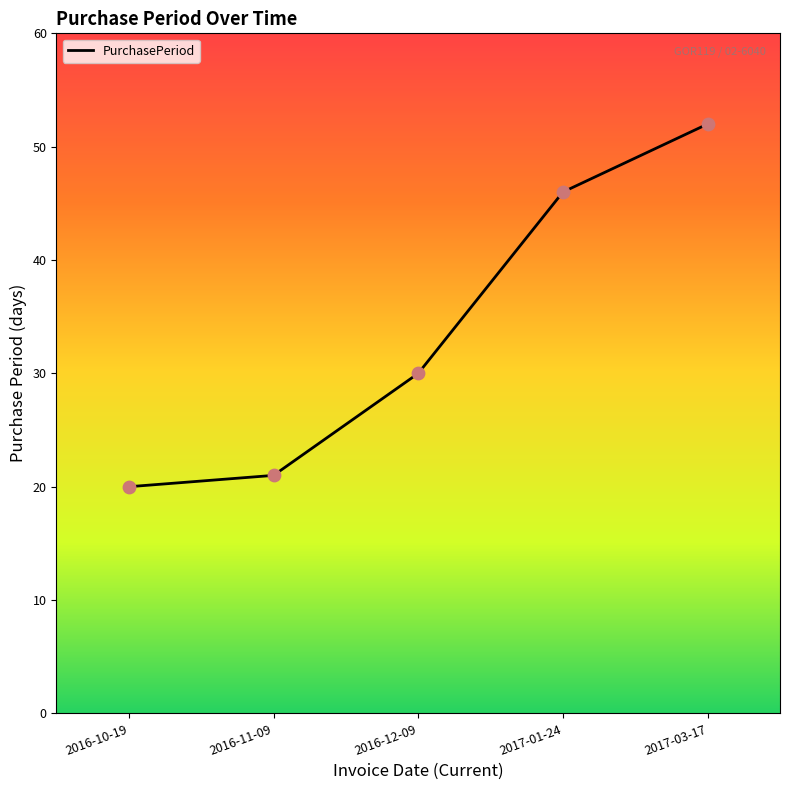

Which has a higher value, 2016-12-09 or 2016-10-19?

2016-12-09